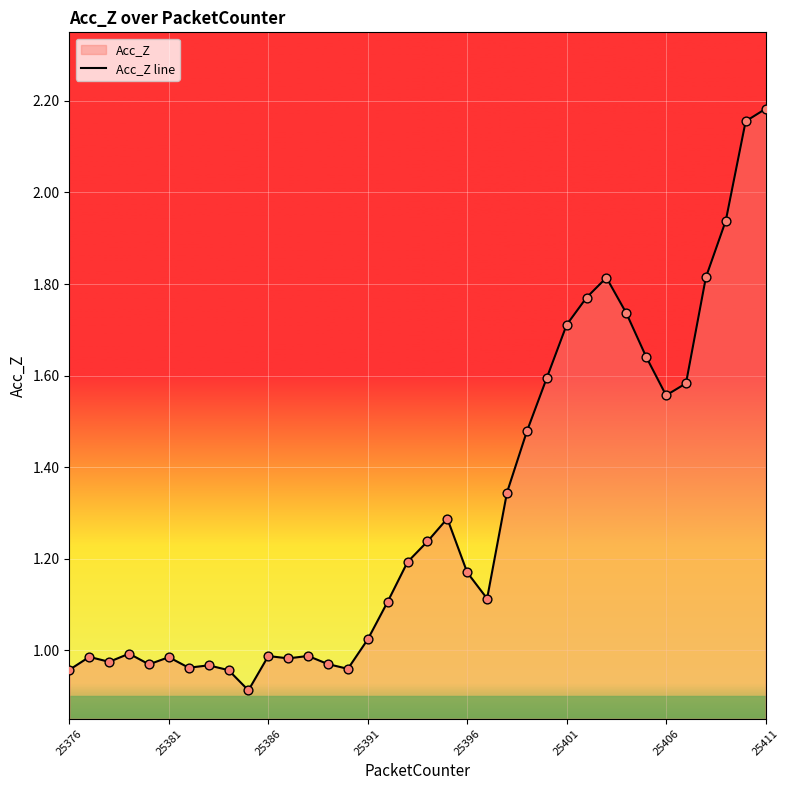

What is the minimum value shown in the chart?

0.9